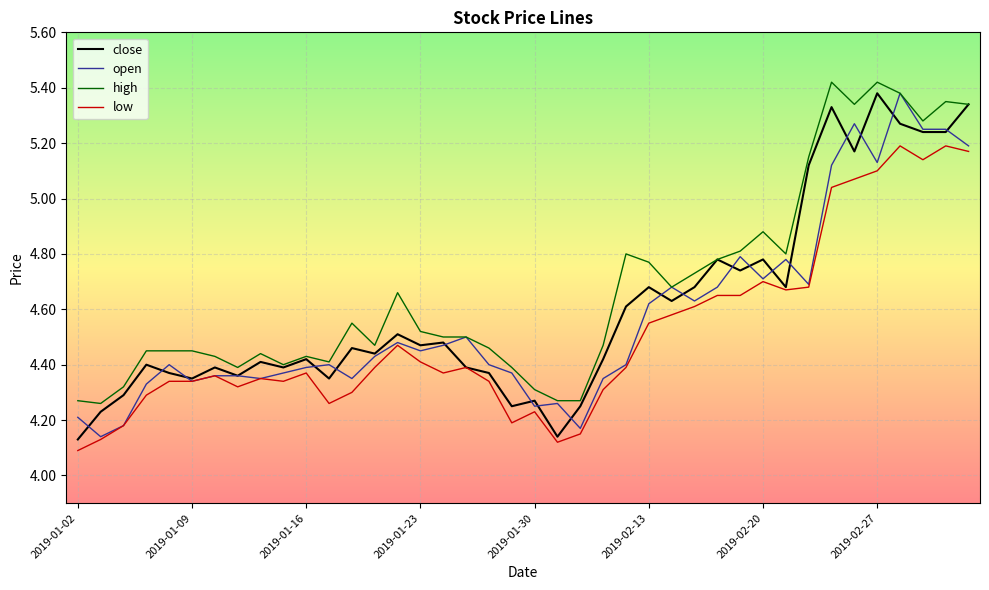

How many lines are shown in the chart?

4